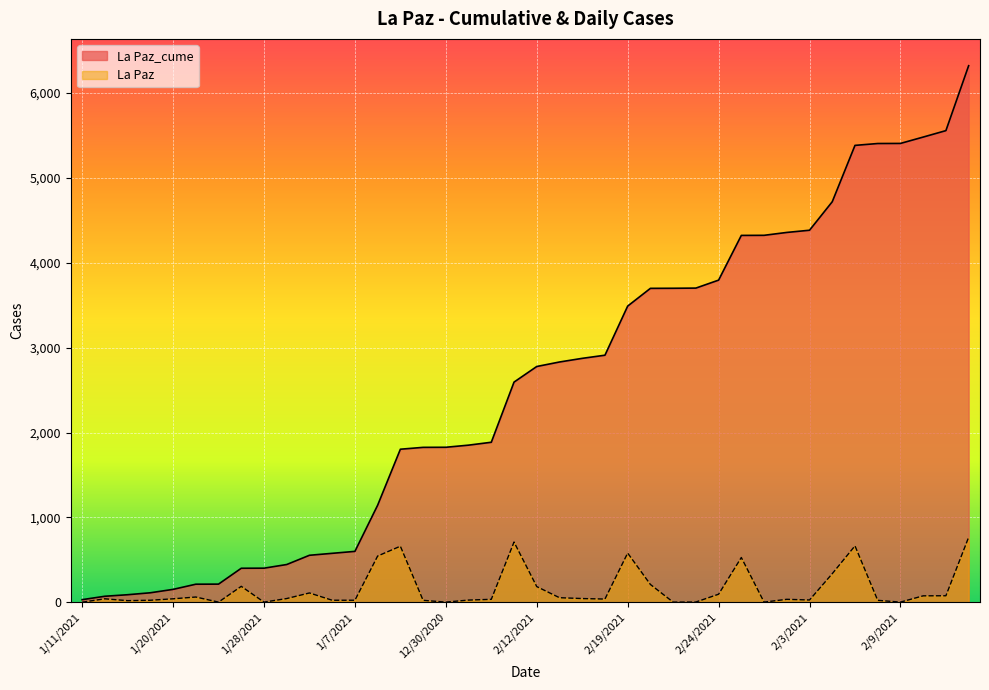

How many lines are shown in the chart?

2